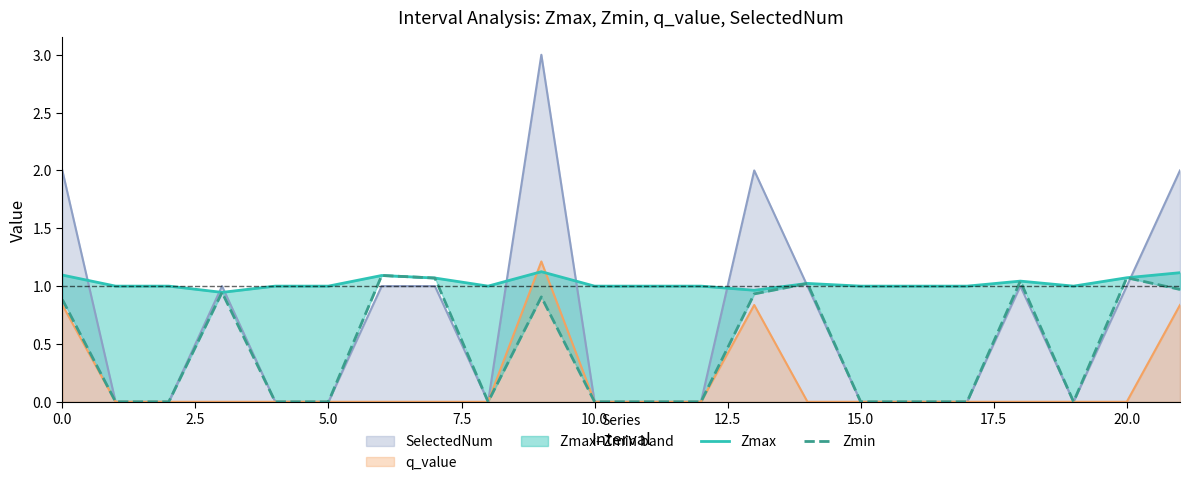

True or false: SelectedNum has a value of 2.9 at 0.0.

False